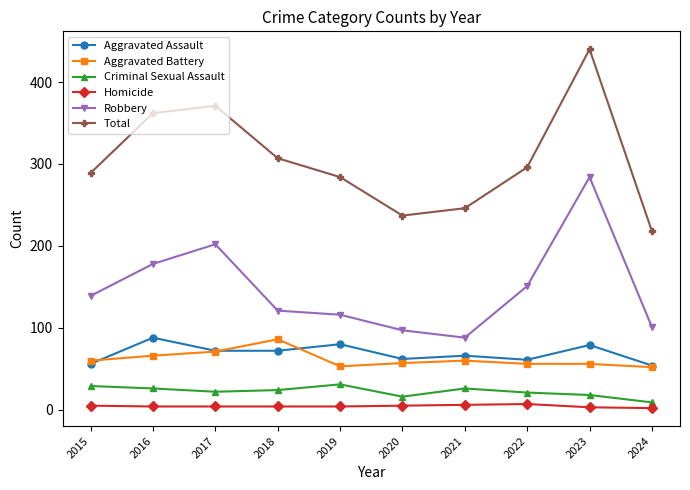

What is the maximum value for Homicide?

7